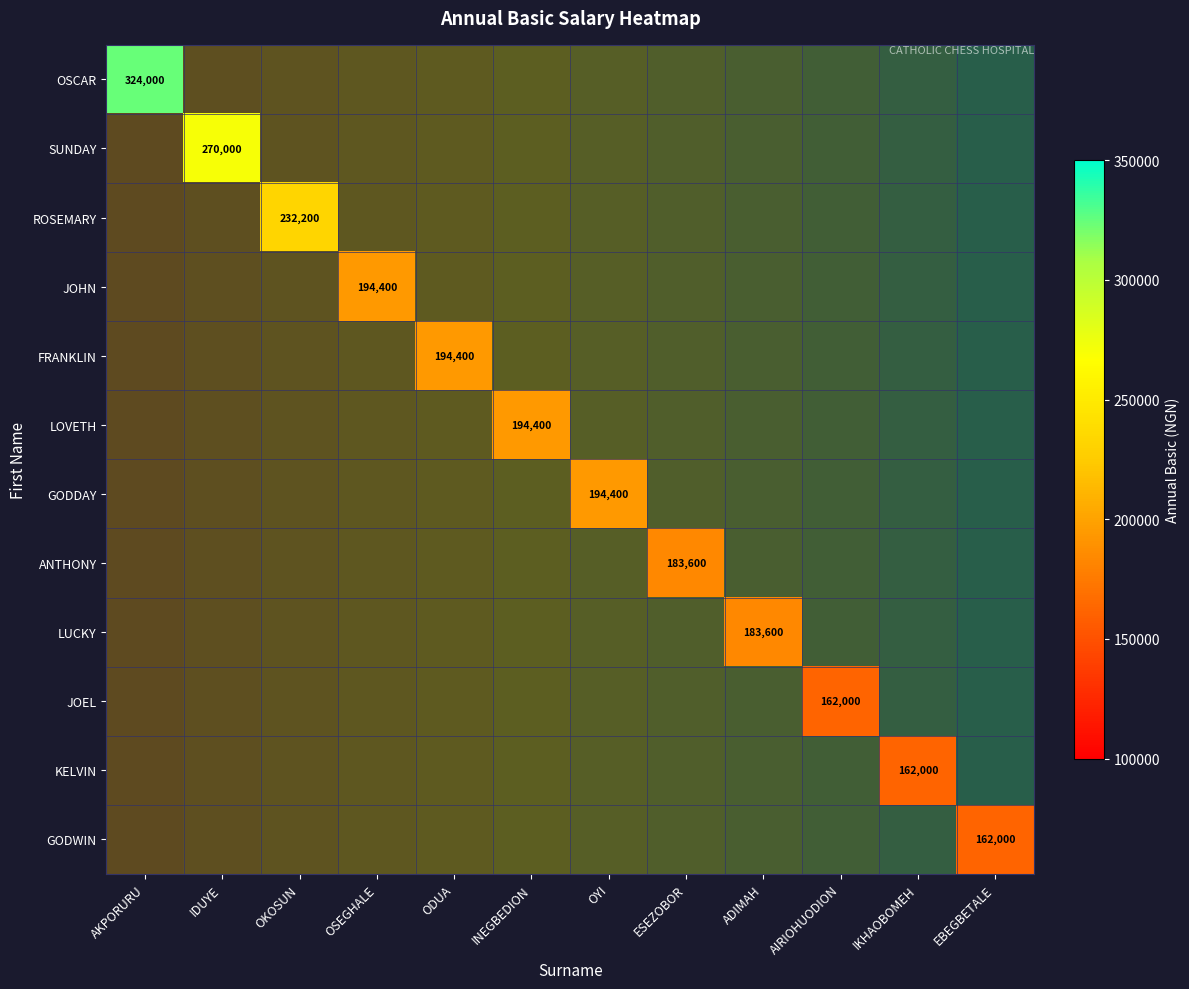

What is the minimum value shown in the chart?

162000.0